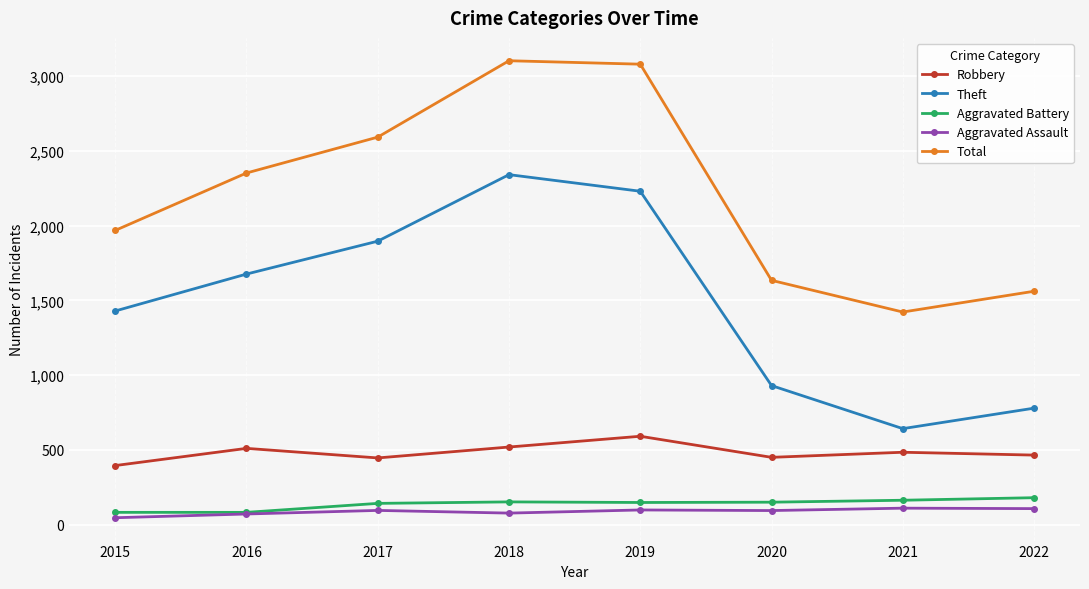

True or false: Total has a value of 3080 at 2019.

True